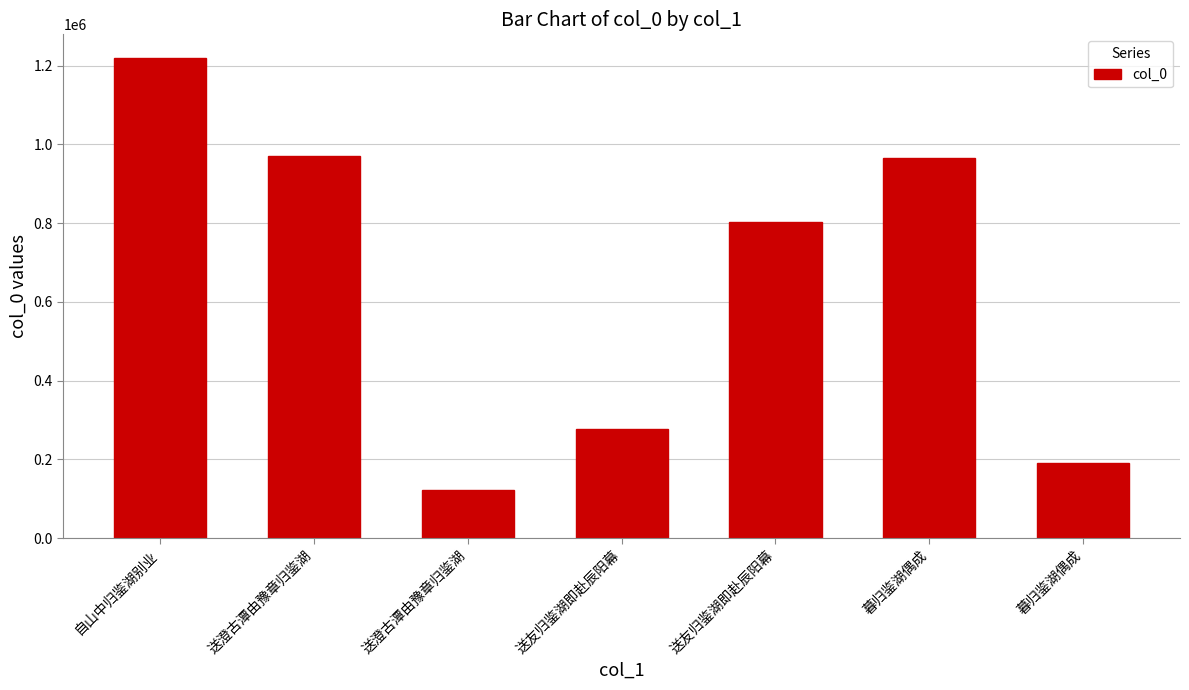

Rank the categories by value from lowest to highest.

送澄古潭由豫章归鉴湖, 暮归鉴湖偶成, 送友归鉴湖即赴辰阳幕, 送友归鉴湖即赴辰阳幕, 暮归鉴湖偶成, 送澄古潭由豫章归鉴湖, 自山中归鉴湖别业